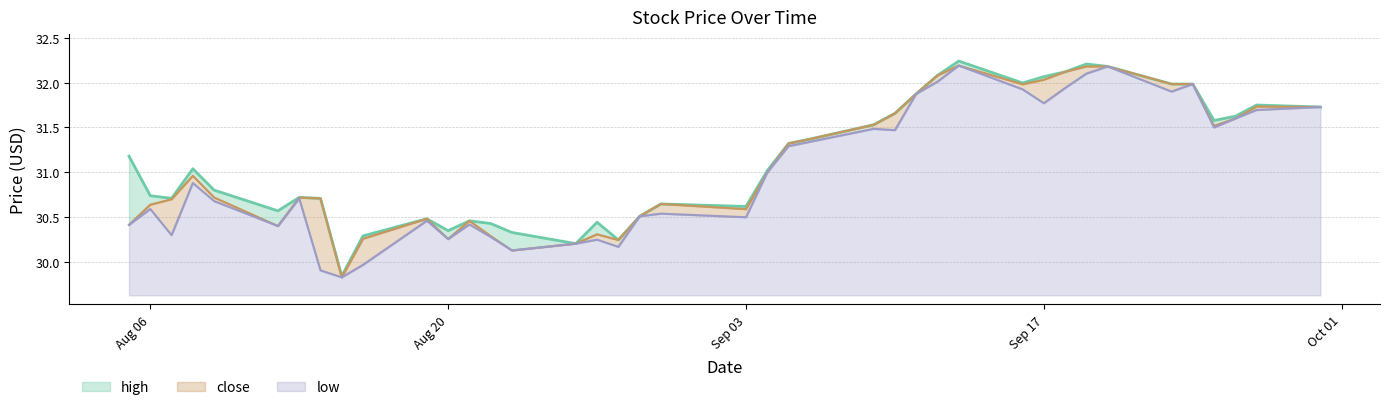

List the labels in order of high value, largest first.

2019-09-13, 2019-09-19, 2019-09-20, 2019-09-18, 2019-09-12, 2019-09-17, 2019-09-16, 2019-09-24, 2019-09-23, 2019-09-11, 2019-09-27, 2019-09-30, 2019-09-10, 2019-09-26, 2019-09-25, 2019-09-09, 2019-09-06, 2019-09-05, 2019-08-05, 2019-08-08, 2019-09-04, 2019-08-09, 2019-08-06, 2019-08-13, 2019-08-14, 2019-08-07, 2019-08-30, 2019-09-03, 2019-08-12, 2019-08-29, 2019-08-19, 2019-08-21, 2019-08-27, 2019-08-22, 2019-08-20, 2019-08-23, 2019-08-16, 2019-08-28, 2019-08-26, 2019-08-15